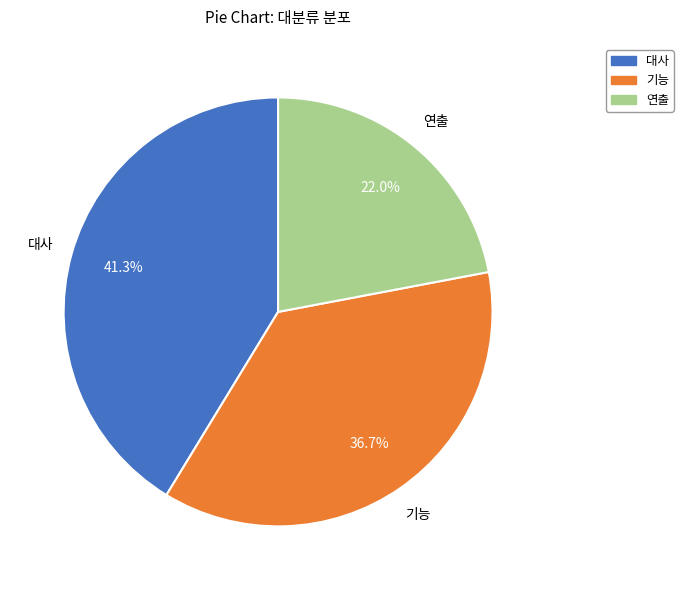

Rank the categories by value from lowest to highest.

연출, 기능, 대사